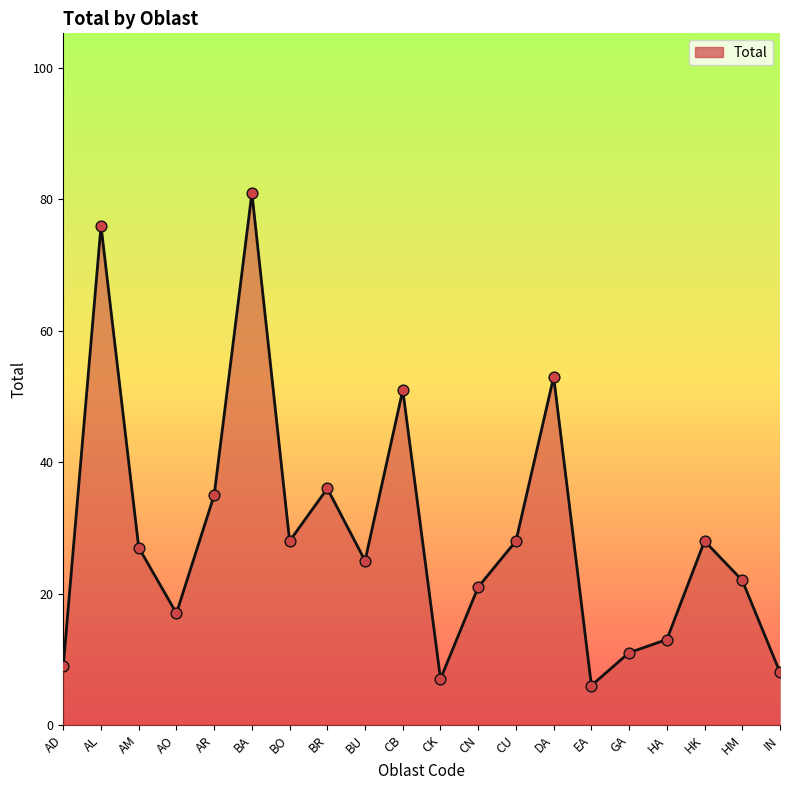

What is the ratio of the value at DA to the value at HK?

1.9